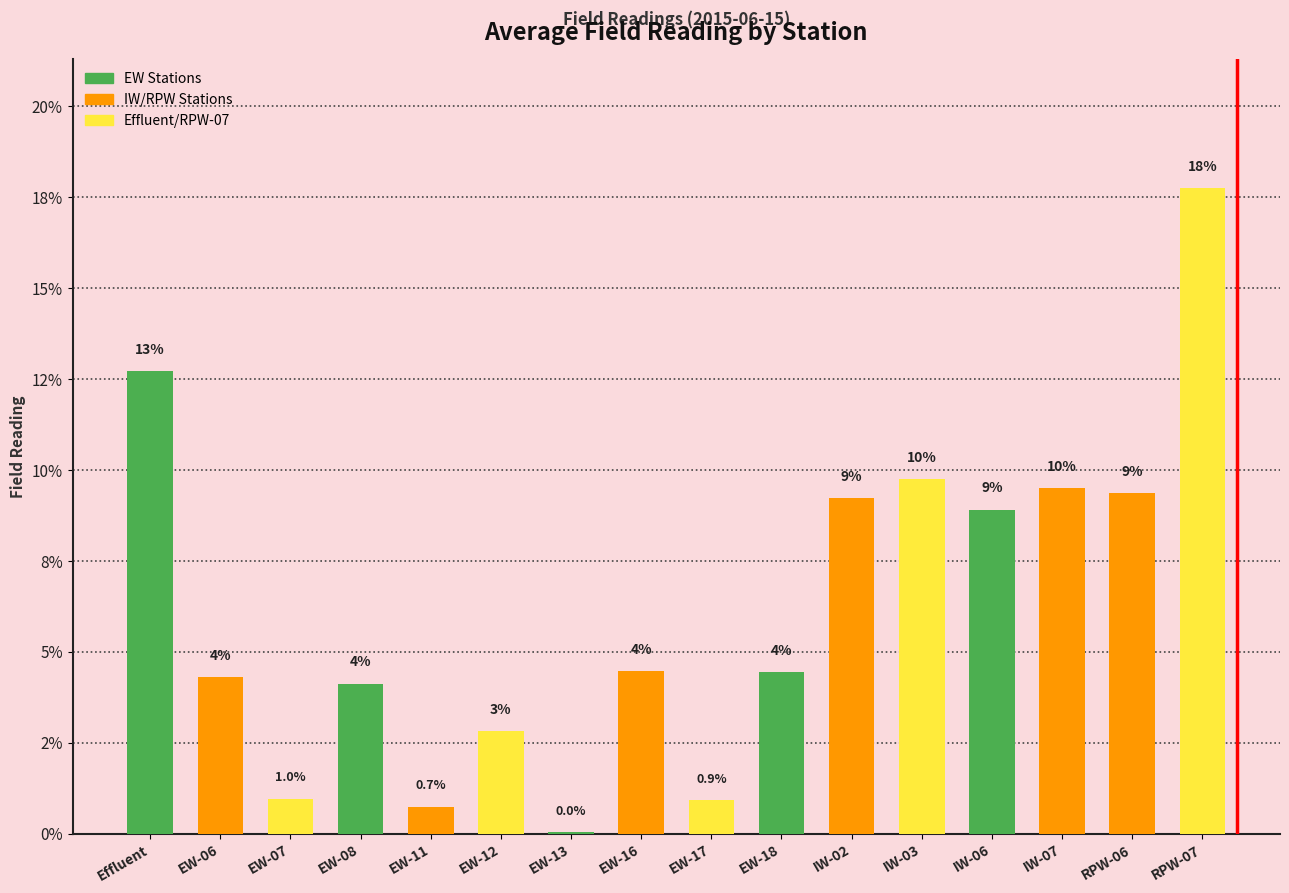

Count the number of values greater than 4.

11